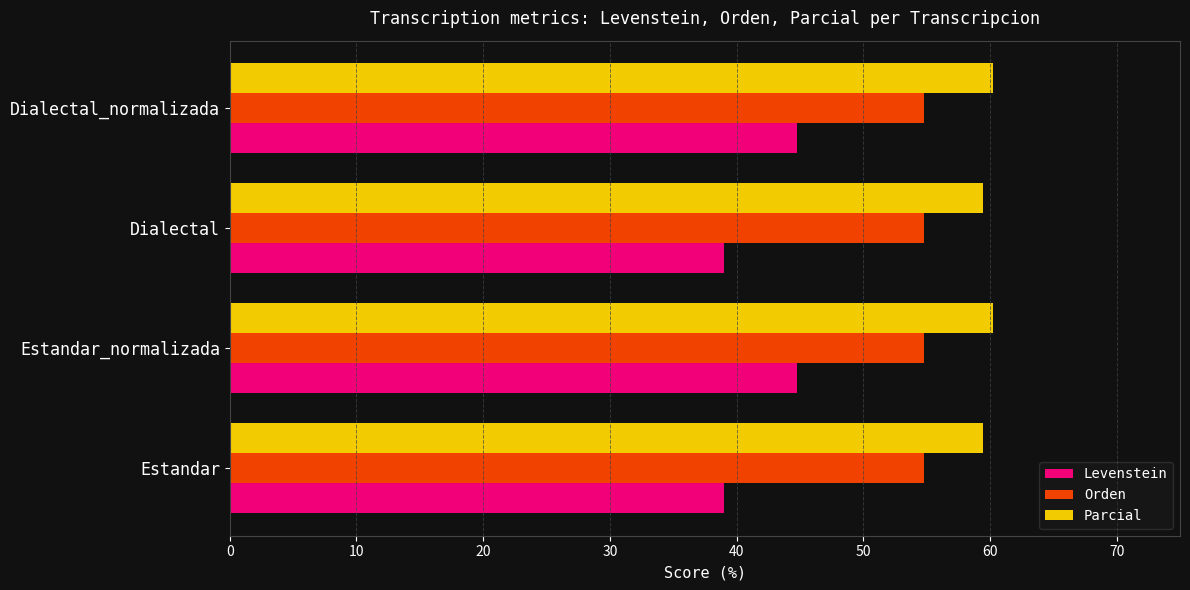

What is the smallest value displayed?

39.0